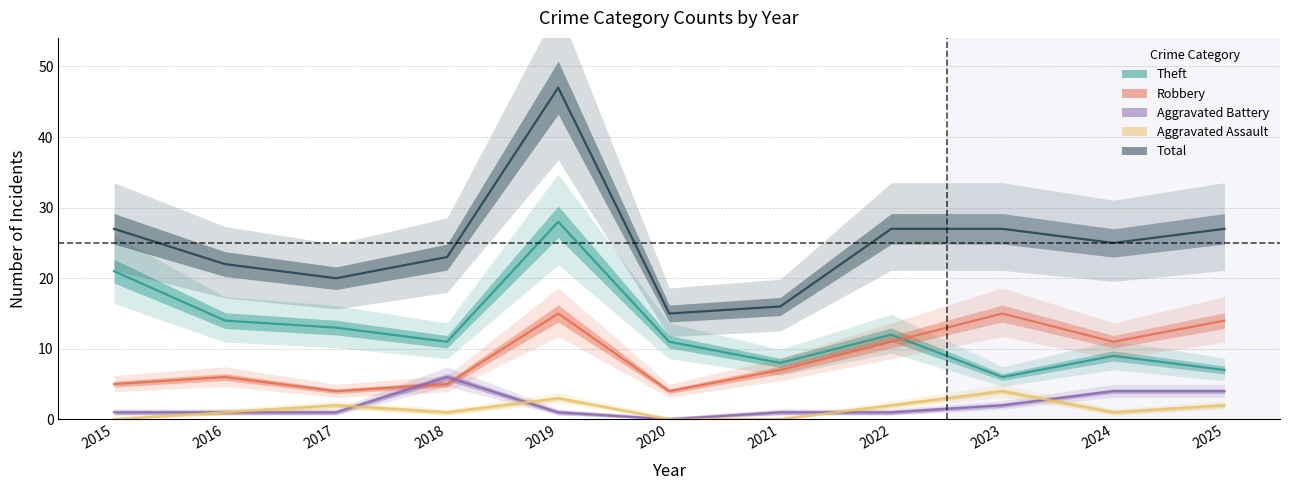

Does the chart display data point markers on the line(s)?

No